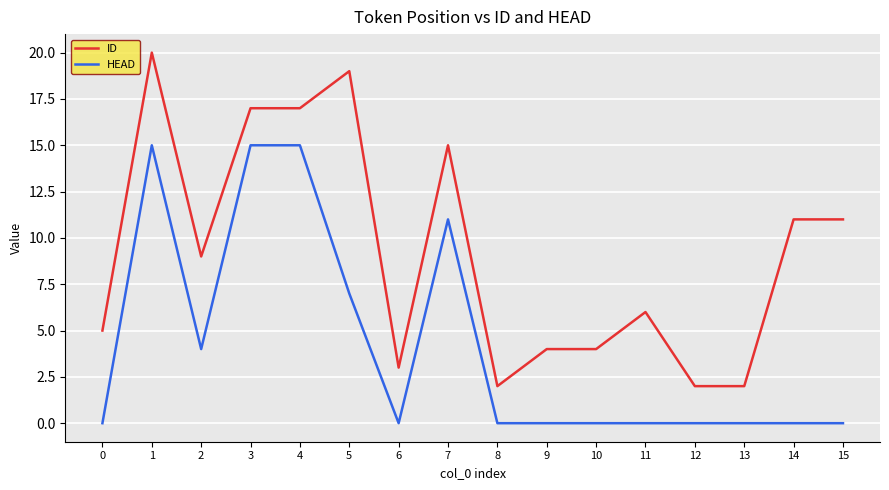

The value of ID at 2 is 9. True or false?

True